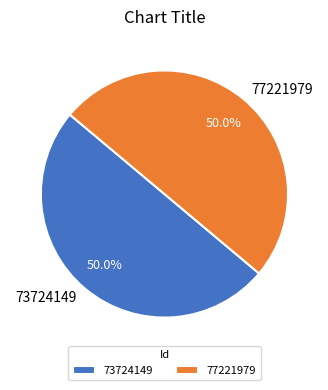

To the nearest percent, what percentage of the pie is 73724149?

50%